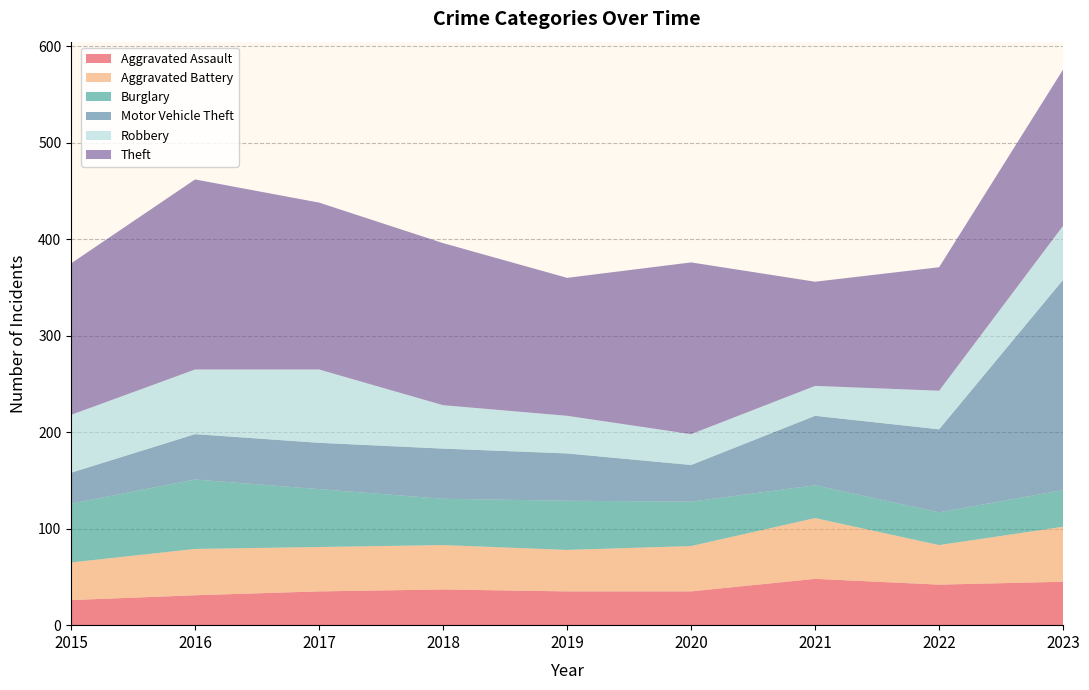

Reading left to right, extract all data points from this chart.

Aggravated Assault: 2015=26	2016=31	2017=35	2018=37	2019=35	2020=35	2021=48	2022=42	2023=45
Aggravated Battery: 2015=39	2016=48	2017=46	2018=46	2019=43	2020=47	2021=63	2022=41	2023=57
Burglary: 2015=61	2016=72	2017=60	2018=48	2019=51	2020=46	2021=34	2022=34	2023=38
Motor Vehicle Theft: 2015=32	2016=47	2017=48	2018=52	2019=49	2020=38	2021=72	2022=86	2023=218
Robbery: 2015=60	2016=67	2017=76	2018=45	2019=39	2020=32	2021=31	2022=40	2023=56
Theft: 2015=157	2016=197	2017=173	2018=168	2019=143	2020=178	2021=108	2022=128	2023=162